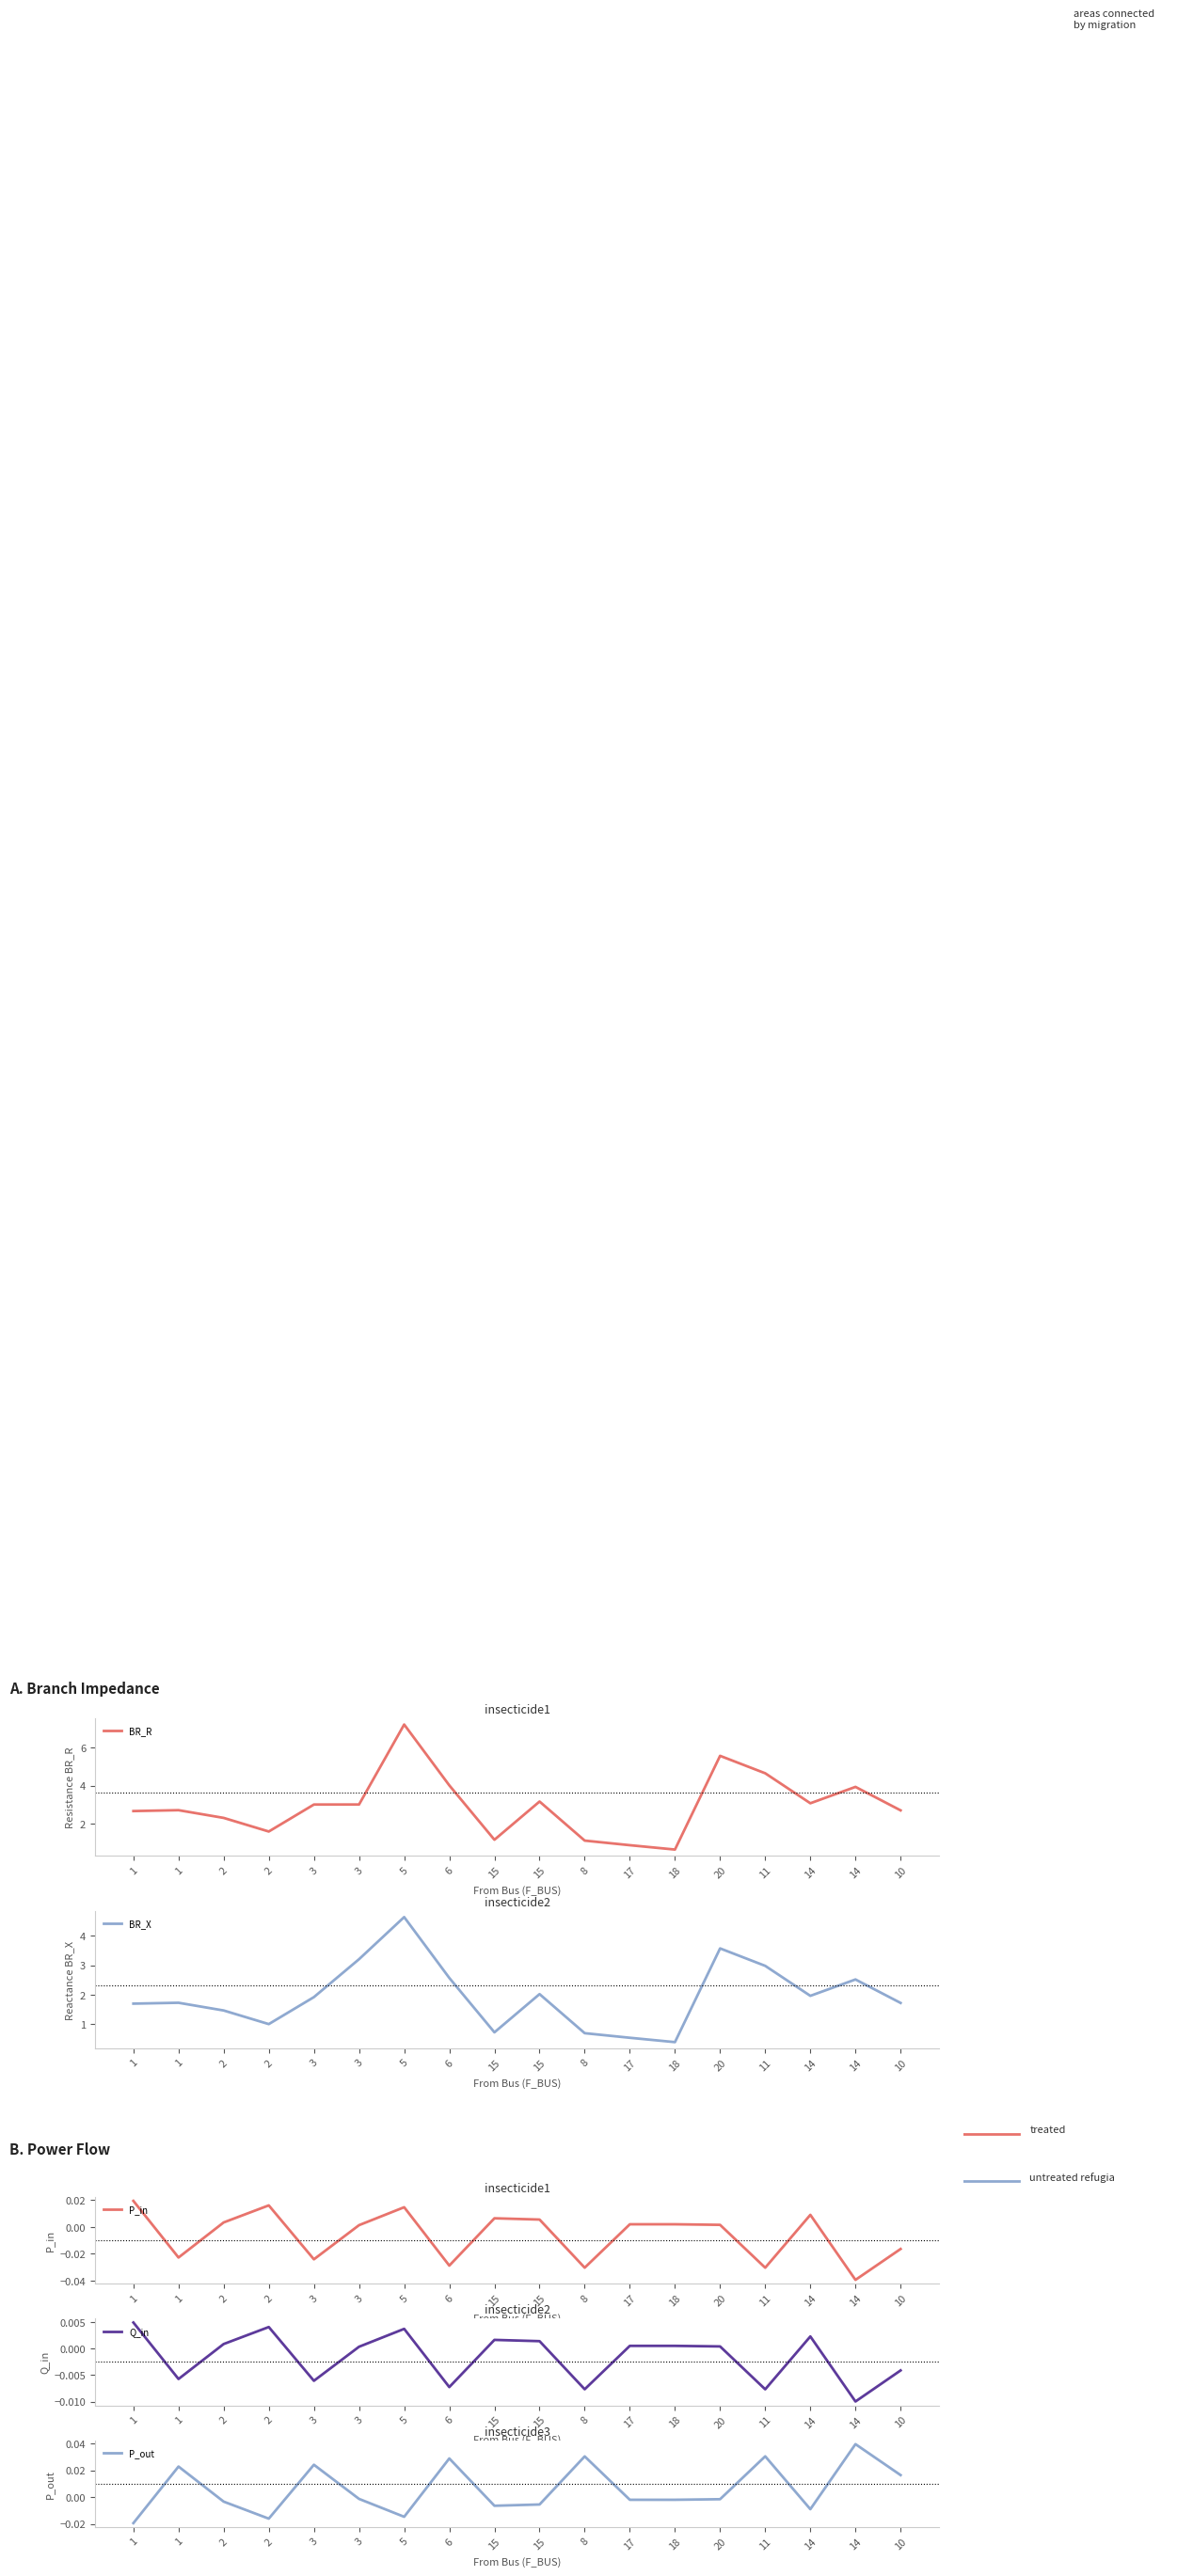

Reading right to left, extract all data points from this chart.

BR_R: 2.7	3.9	3.1	4.7	5.6	0.6	0.9	1.1	3.2	1.1	4.0	7.2	3.0	3.0	1.6	2.3	2.7	2.7
BR_X: 1.7	2.5	2.0	3.0	3.6	0.4	0.5	0.7	2.0	0.7	2.6	4.6	3.2	1.9	1.0	1.5	1.7	1.7
P_in: -0.0	-0.0	0.0	-0.0	0.0	0.0	0.0	-0.0	0.0	0.0	-0.0	0.0	0.0	-0.0	0.0	0.0	-0.0	0.0
Q_in: -0.0	-0.0	0.0	-0.0	0.0	0.0	0.0	-0.0	0.0	0.0	-0.0	0.0	0.0	-0.0	0.0	0.0	-0.0	0.0
P_out: 0.0	0.0	-0.0	0.0	-0.0	-0.0	-0.0	0.0	-0.0	-0.0	0.0	-0.0	-0.0	0.0	-0.0	-0.0	0.0	-0.0